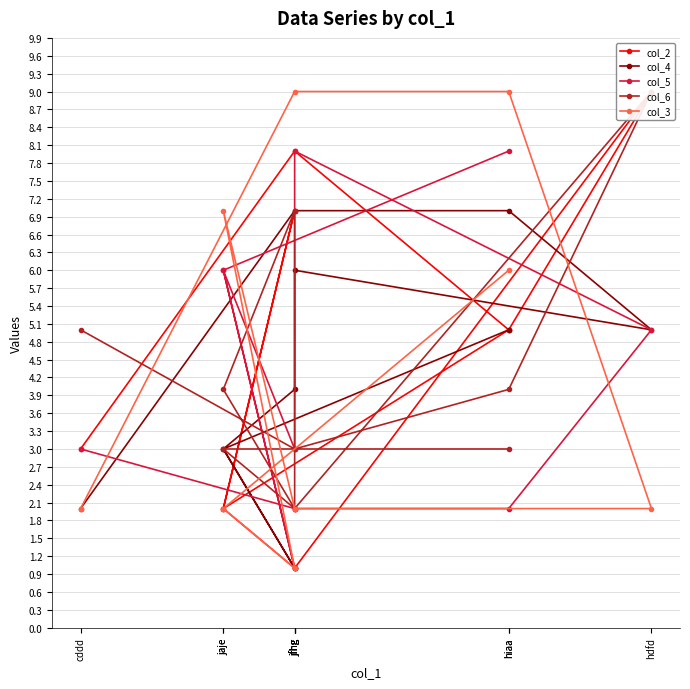

Count the col_6 values in the range 3 to 5.

6